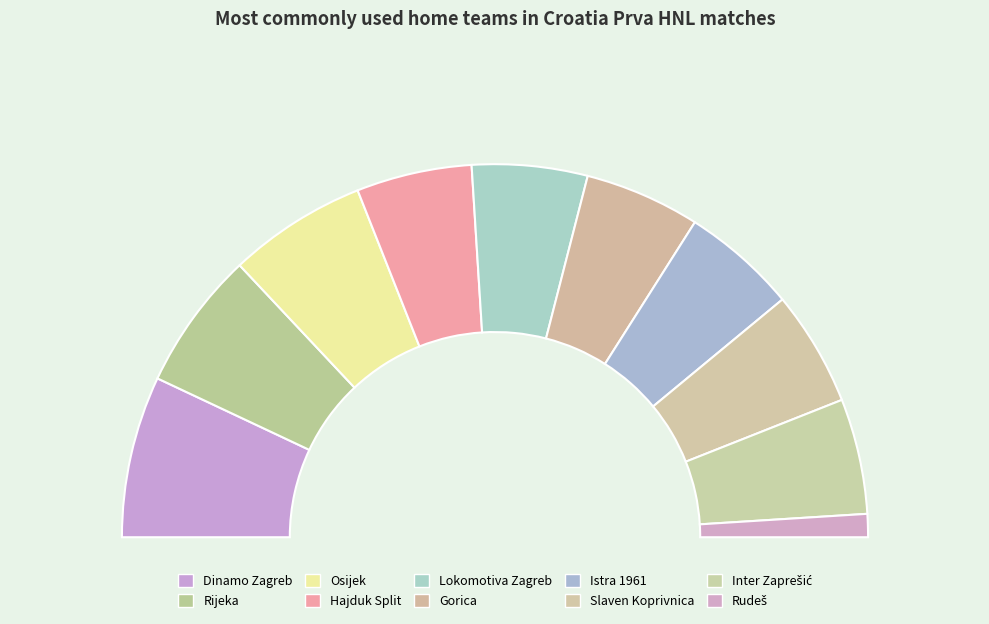

To the nearest percent, what is the average slice percentage?

10%